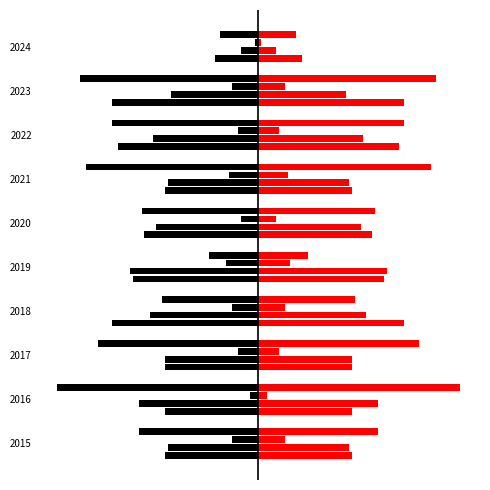

The value of Robbery at 2024 is -13. True or false?

True